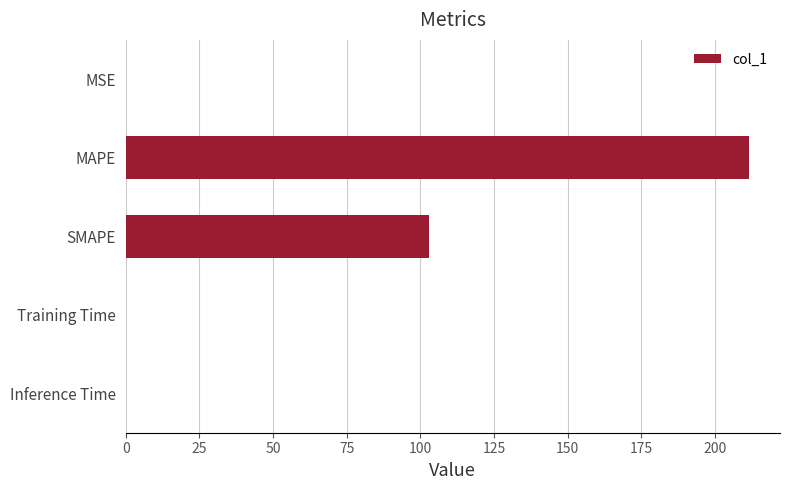

The chart shows a value of 302.3 at MAPE. True or false?

False